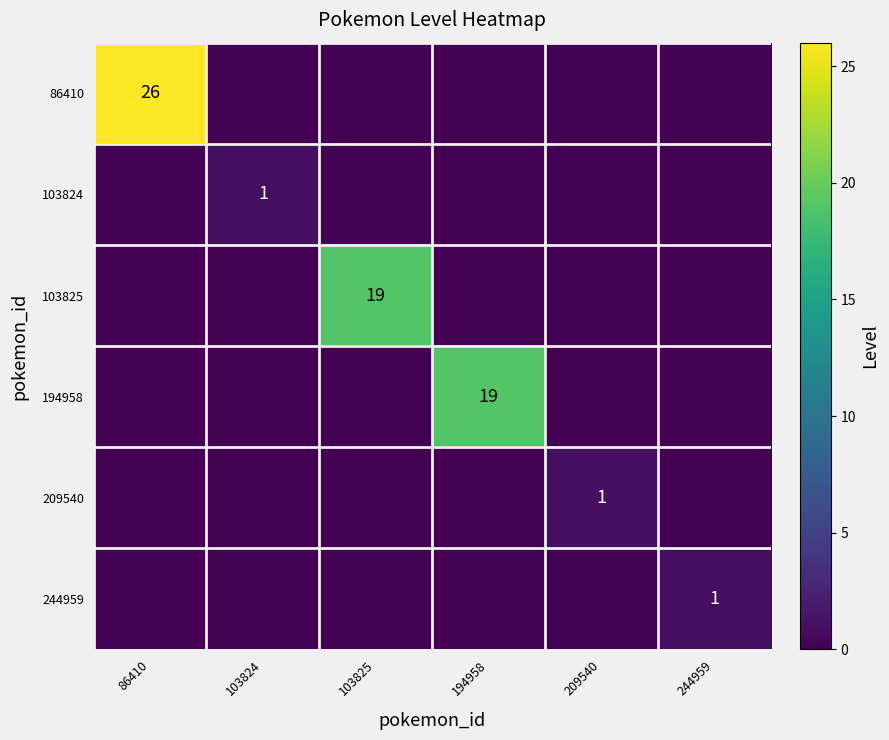

What is the maximum value shown in the chart?

26